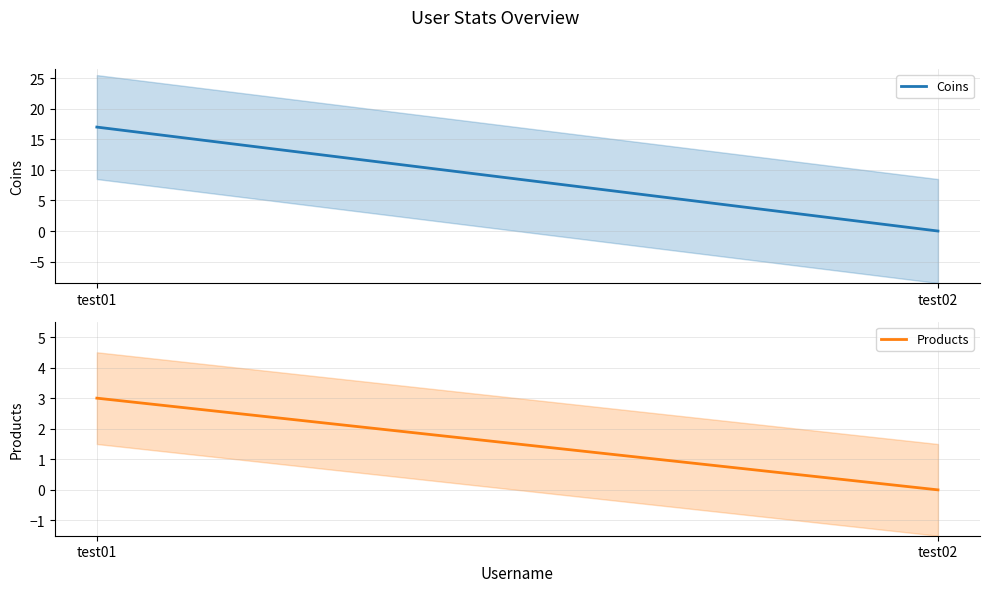

List the series in order of their peak value, highest first.

Coins, Products